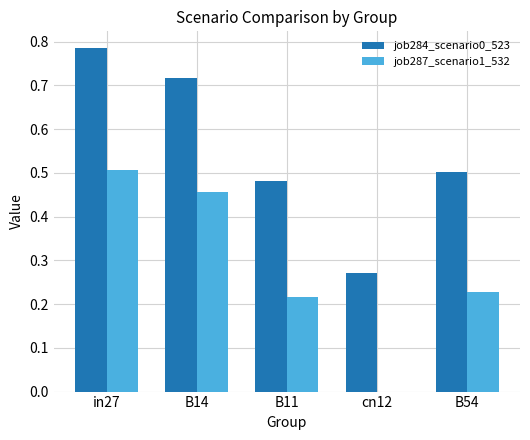

At which category does the chart reach its peak across all series?

in27